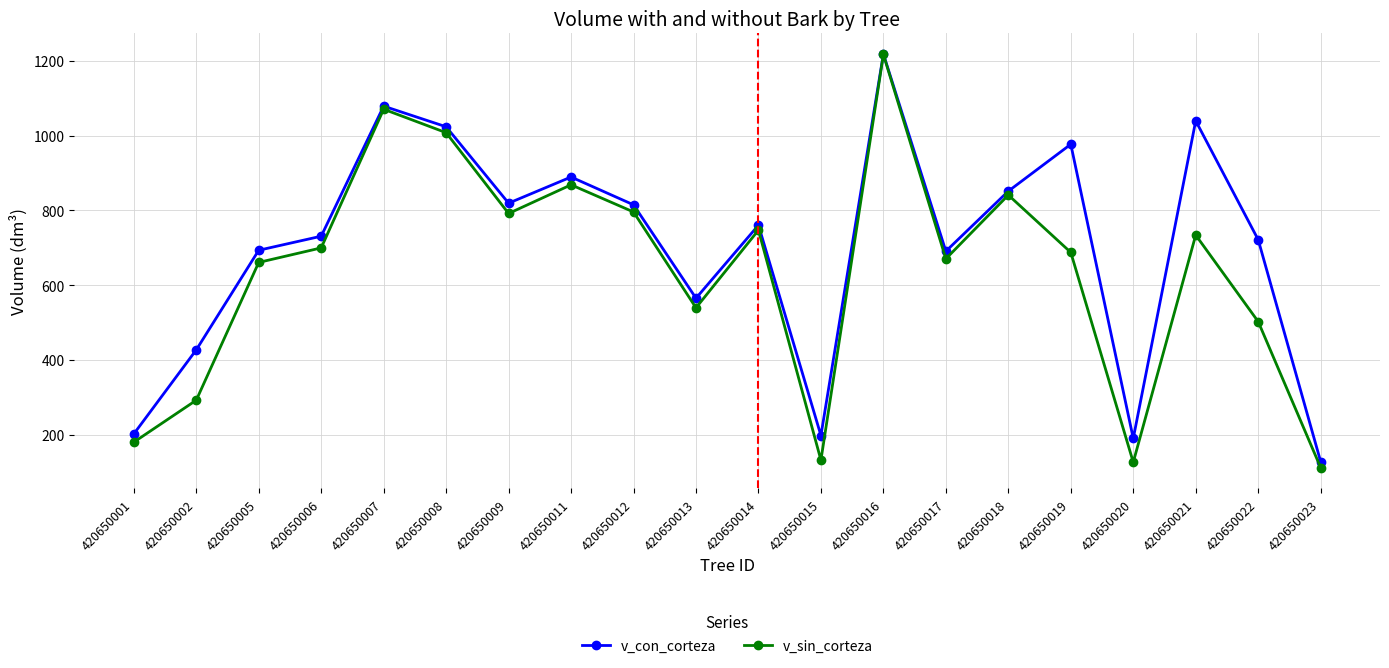

What is the value of the v_sin_corteza point at the 16th from the left?

687.3